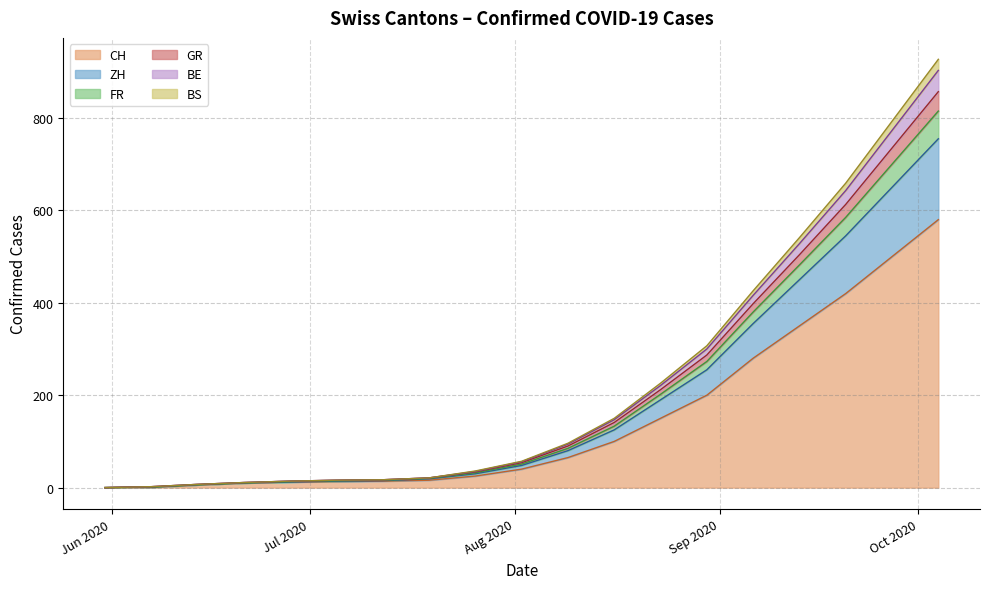

How many categories are shown in the chart?

19